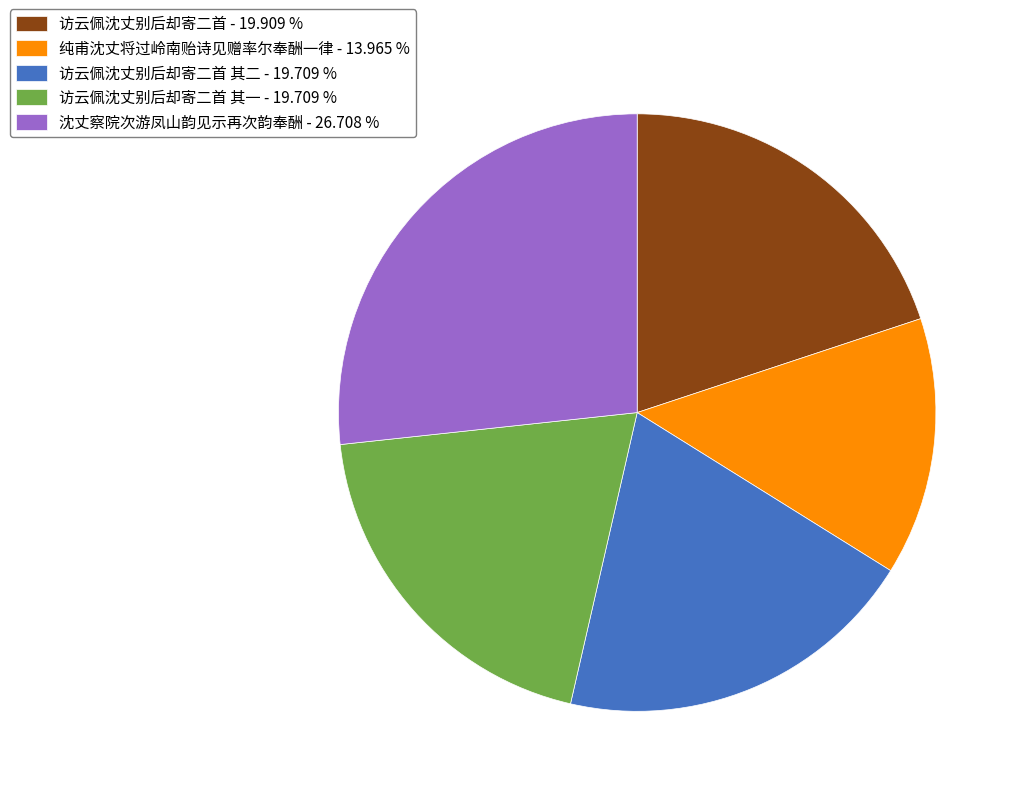

Which has a higher value, 访云佩沈丈别后却寄二首 其一 - 19.709 % or 纯甫沈丈将过岭南贻诗见赠率尔奉酬一律 - 13.965 %?

访云佩沈丈别后却寄二首 其一 - 19.709 %